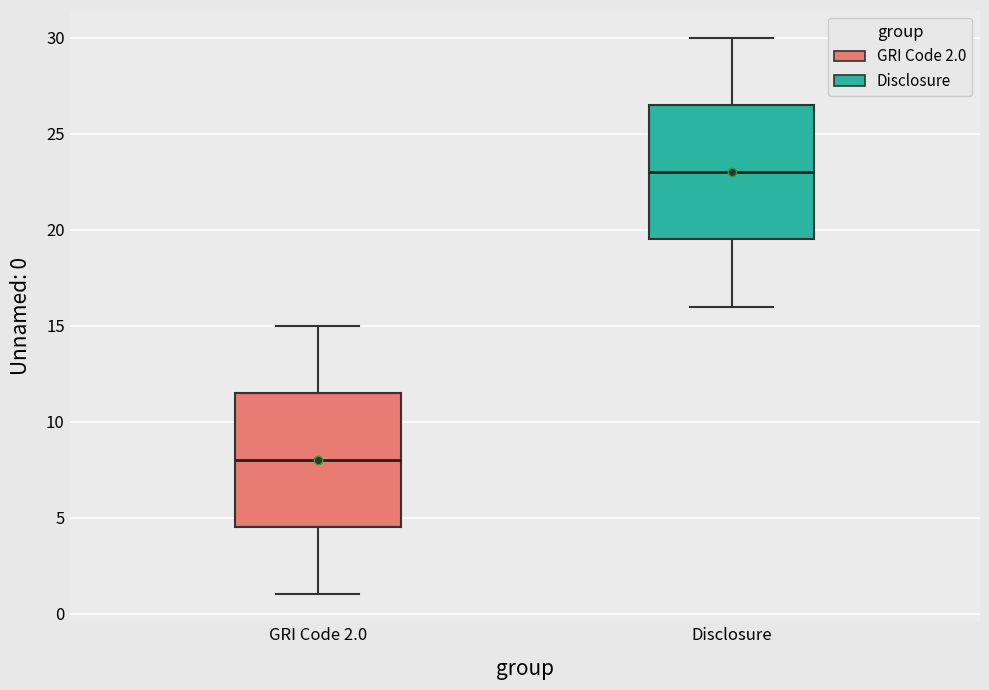

Where does the lower whisker of the box for GRI Code 2.0 end on the y-axis? The values are not printed on the chart, so give them approximately, as read against the axis.

1.0